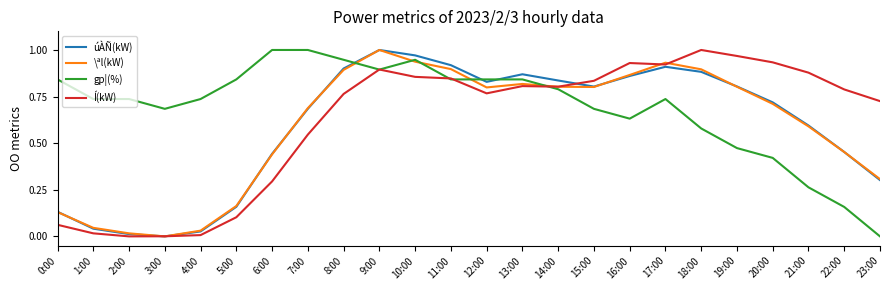

True or false: Í(kW) has more than 0 points higher than both neighbors.

True